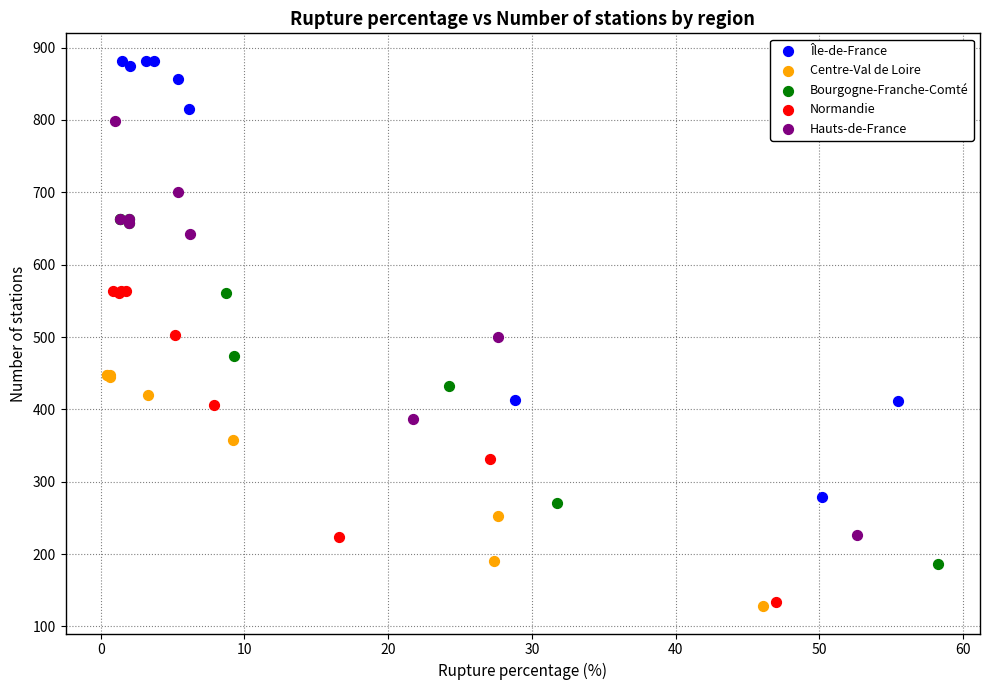

Which series has the widest spread of Y values?

Île-de-France